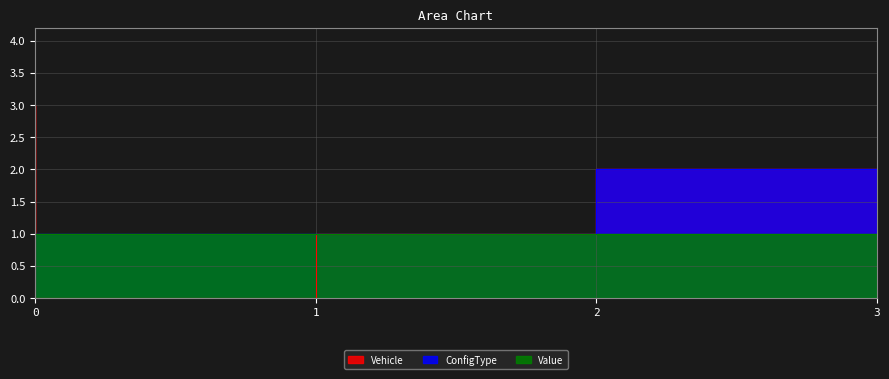

At which category is the sum across all series the highest?

3